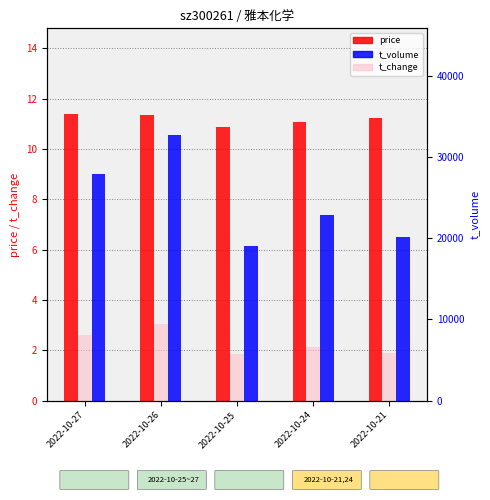

What is the value of the price bar at the 4th from the left?

11.1